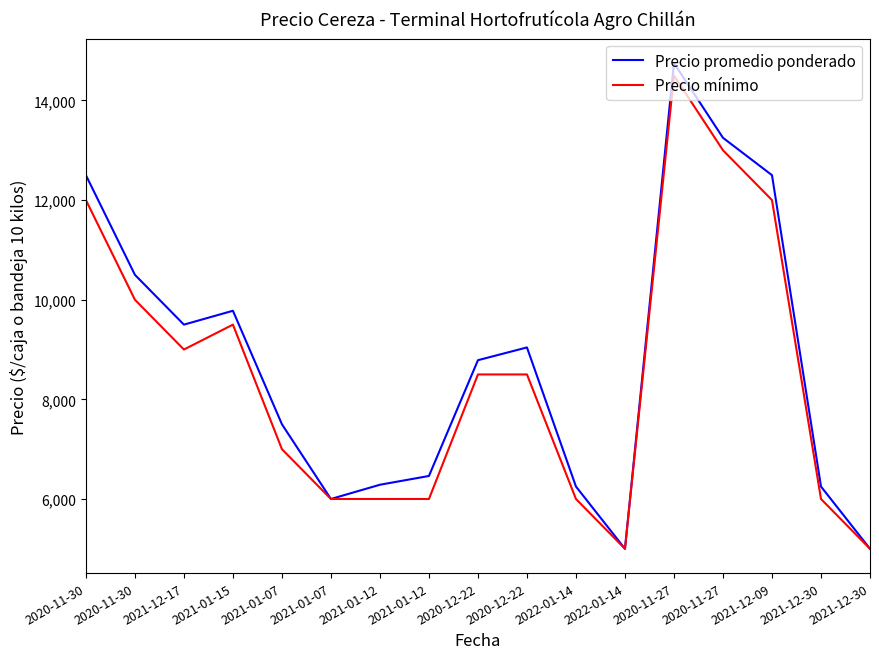

What are all the series names shown in the legend?

Precio promedio ponderado, Precio mínimo